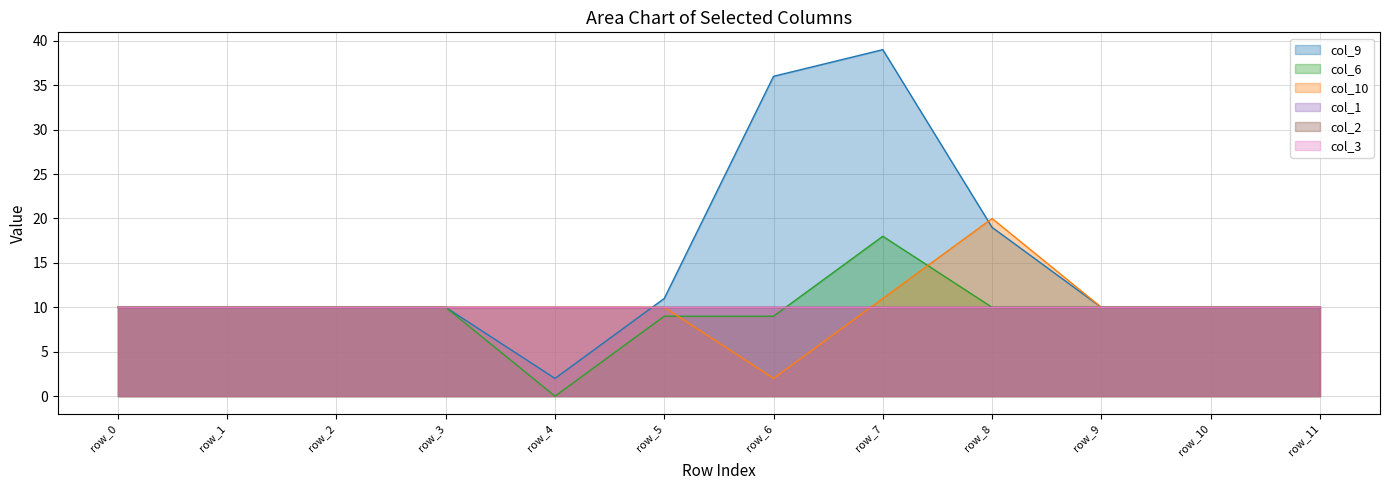

List the labels in order of col_10 value, smallest first.

row_6, row_0, row_1, row_2, row_3, row_4, row_5, row_9, row_10, row_11, row_7, row_8